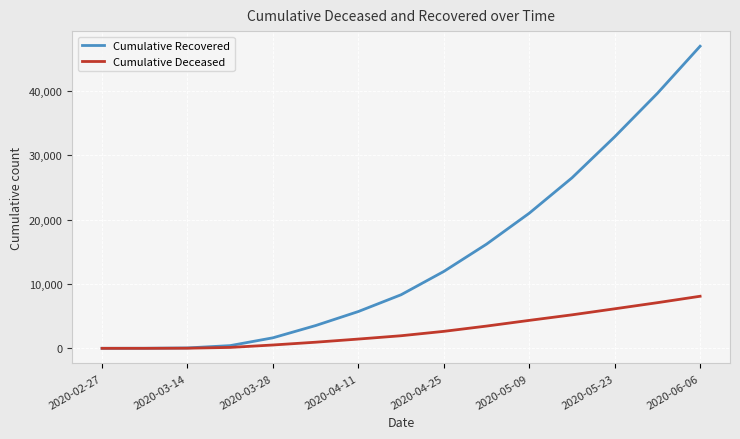

Which series has the largest total across all categories?

Cumulative Recovered